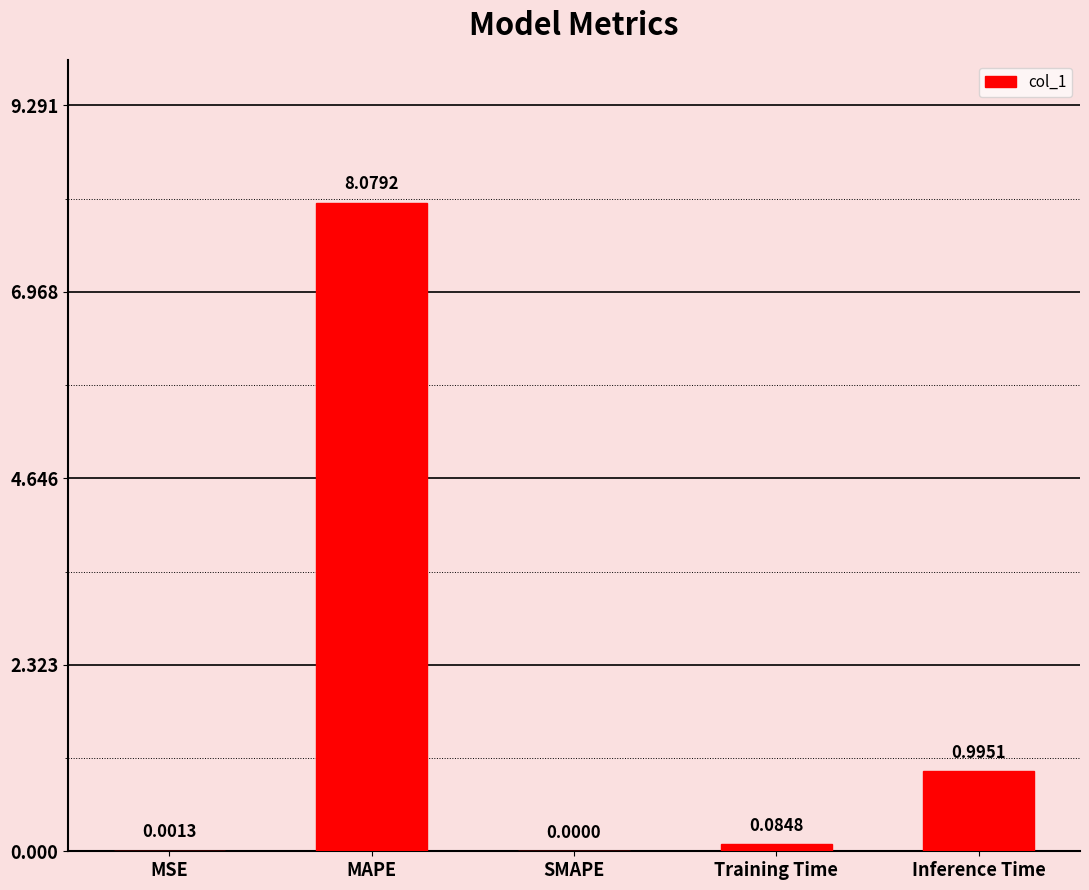

At which label is the value closest to 4?

Inference Time